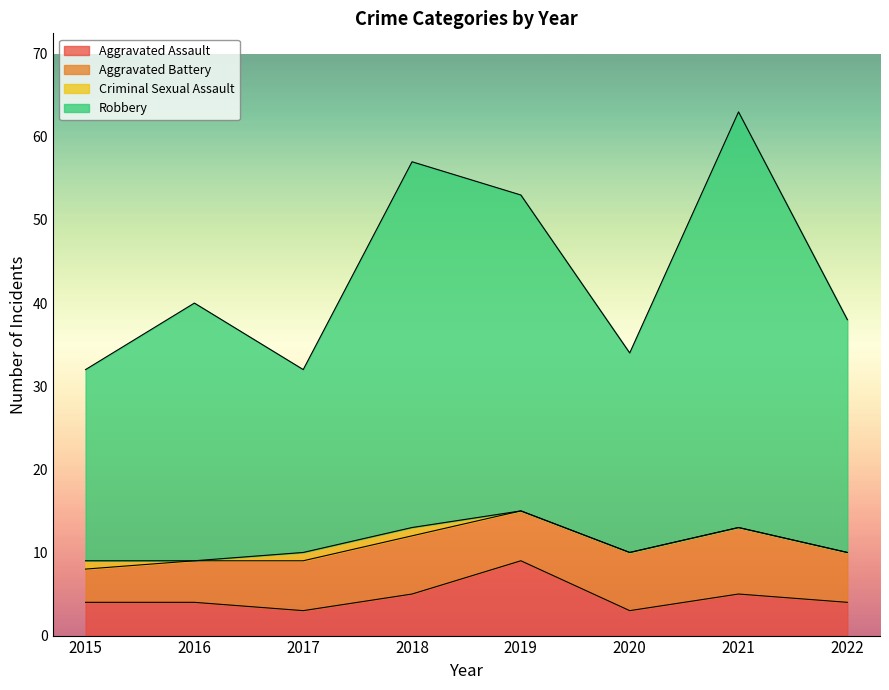

What is the value of the Aggravated Assault point at the 3rd from the left?

3